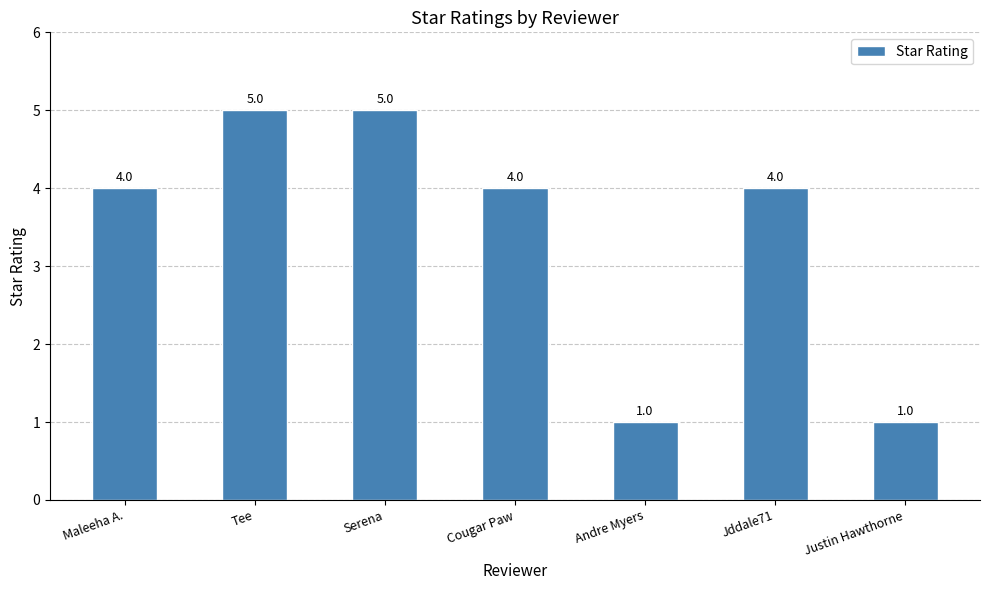

What is the sum of all values?

24